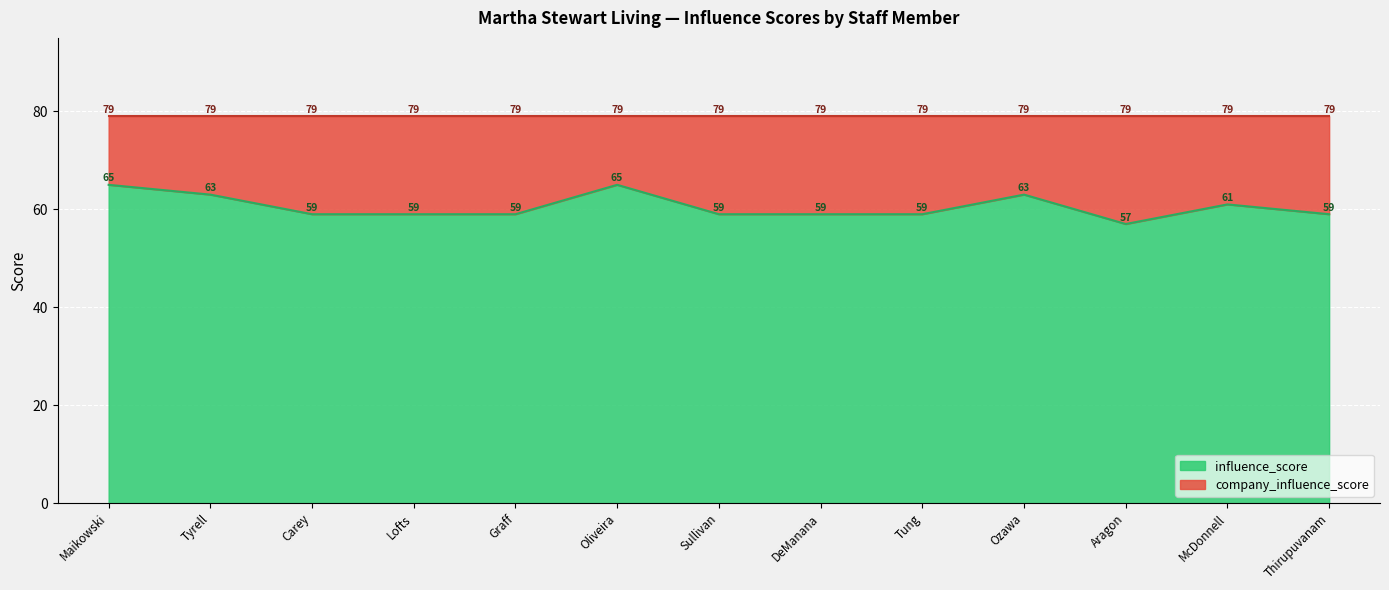

What is the difference between the maximum and second lowest values?

6